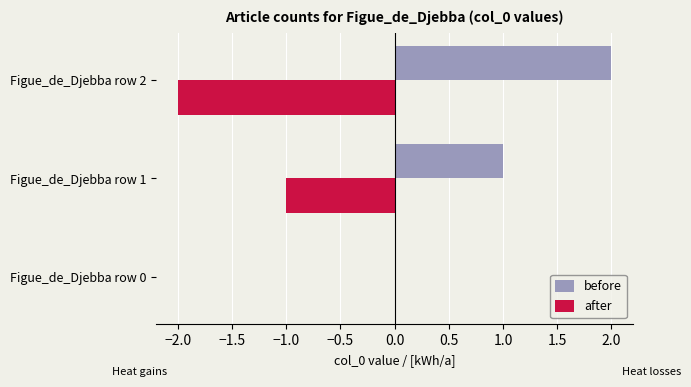

What are all the series names shown in the legend?

before, after